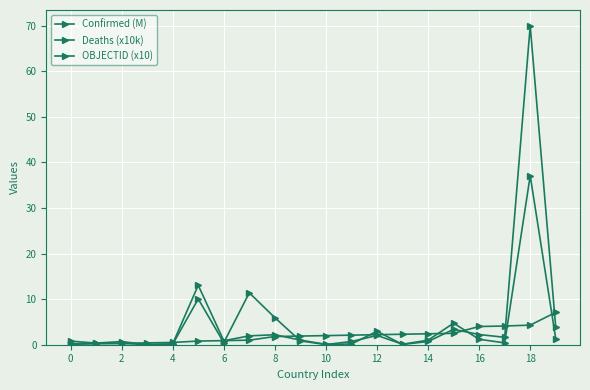

How many interior local peaks does the Confirmed (M) series have?

6